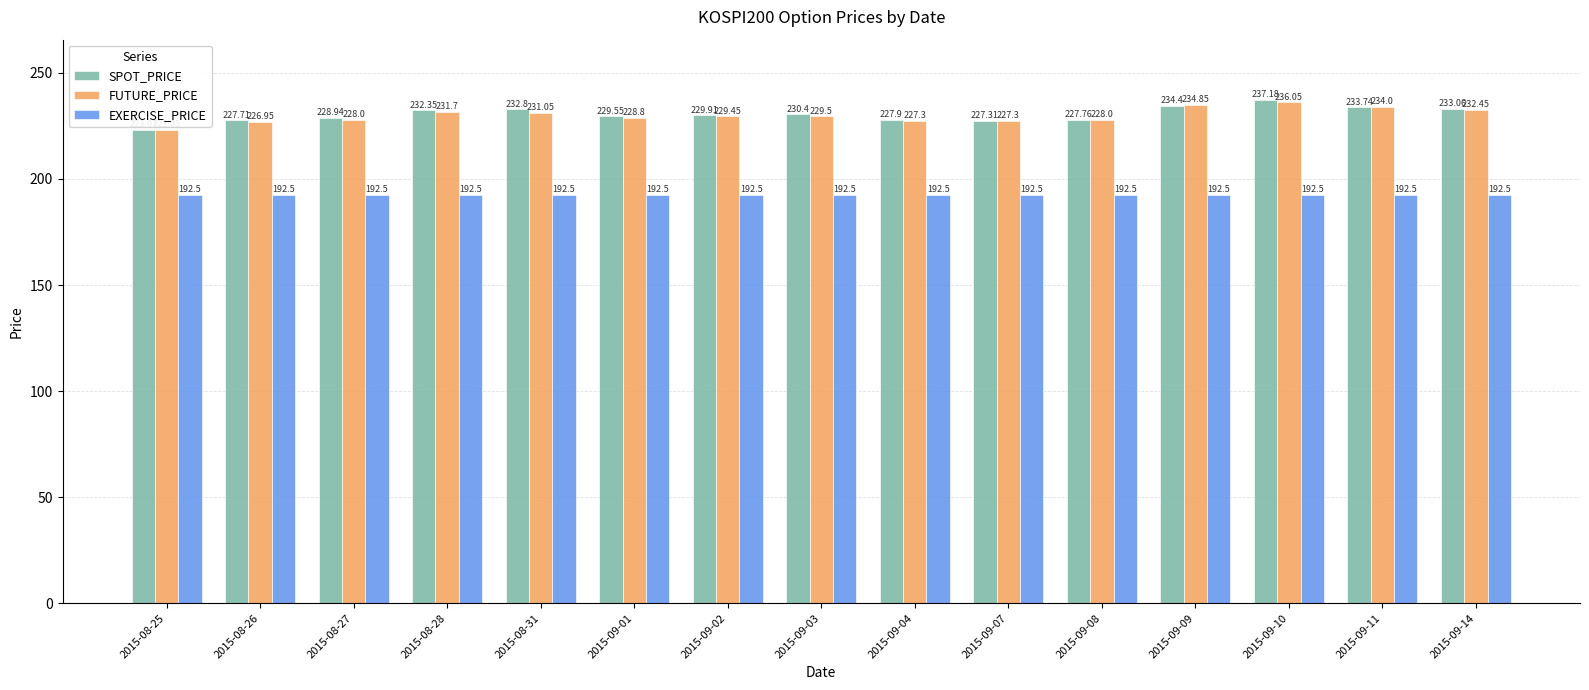

Where is SPOT_PRICE nearest to the value 230?

2015-09-02